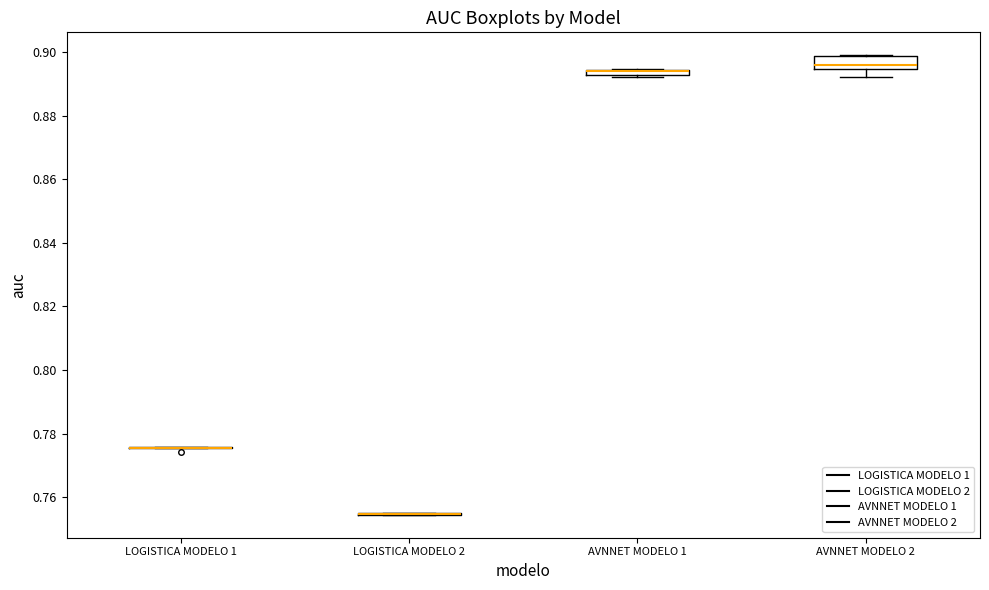

Comparing the boxes themselves (not the whiskers), which one is the tallest?

AVNNET MODELO 2